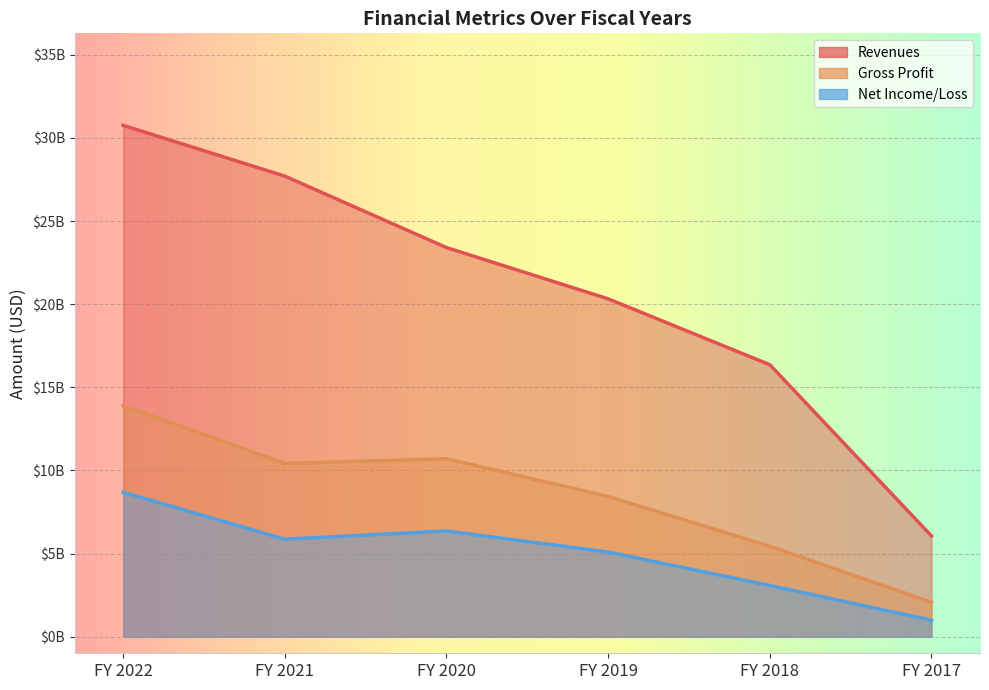

Is it true that Gross Profit equals 13898000000 at FY 2022?

True